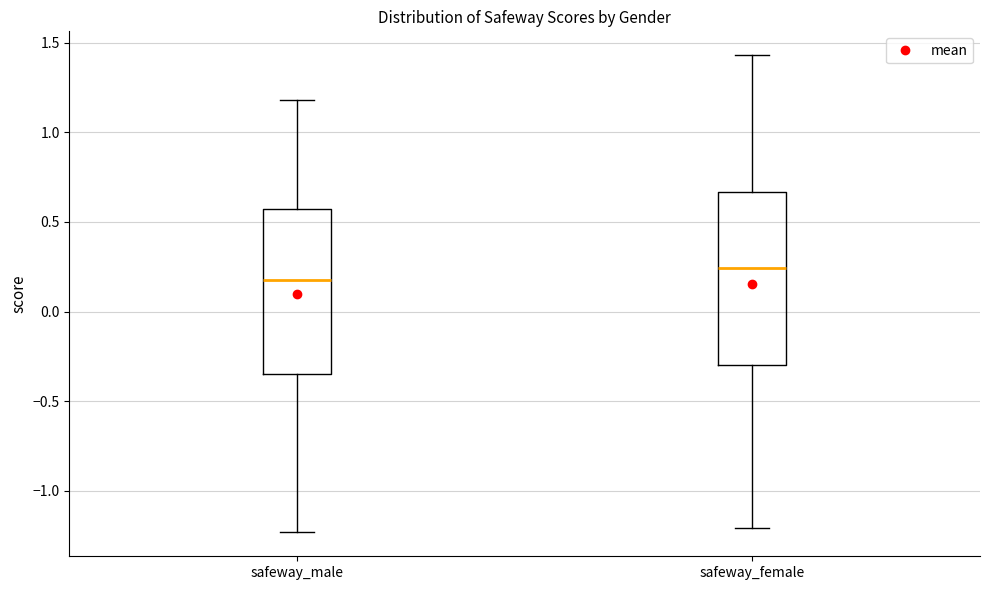

Reading left to right, read every box against the y-axis: the position of its median line, the range the box covers, and the ends of its whiskers. The values are not printed on the chart, so give them approximately, as read against the axis.

safeway_male: median 0.20, box -0.35 to 0.55, whiskers -1.25 to 1.20
safeway_female: median 0.25, box -0.30 to 0.65, whiskers -1.20 to 1.45